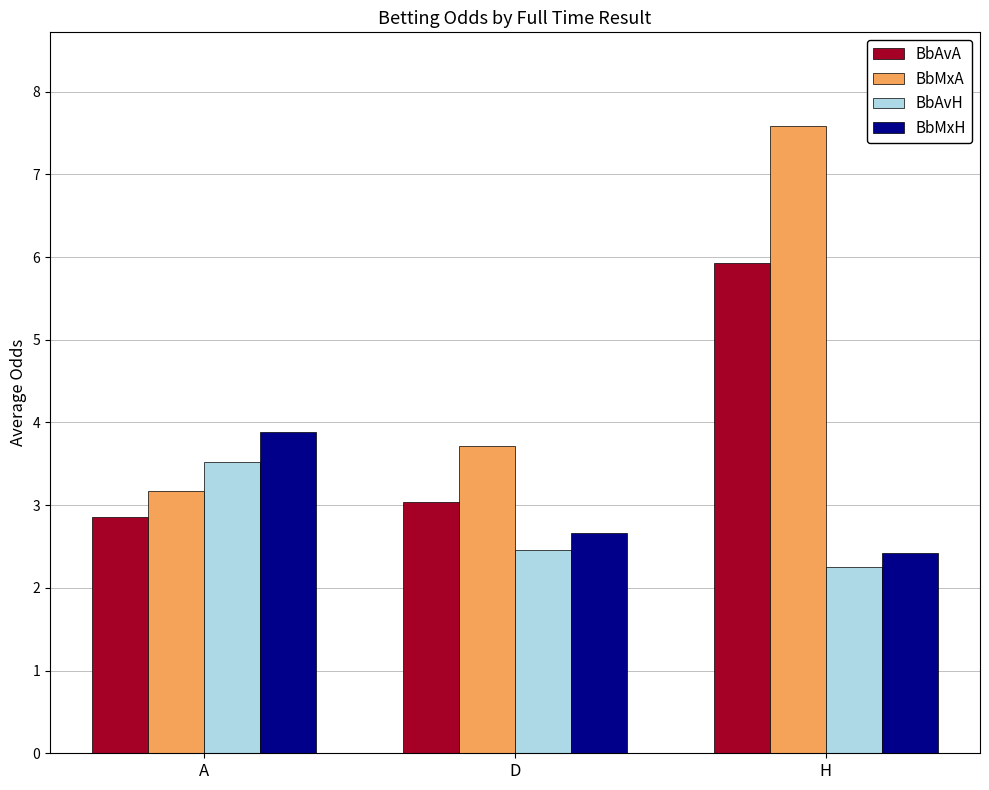

How many BbAvA values are between 2 and 5?

2